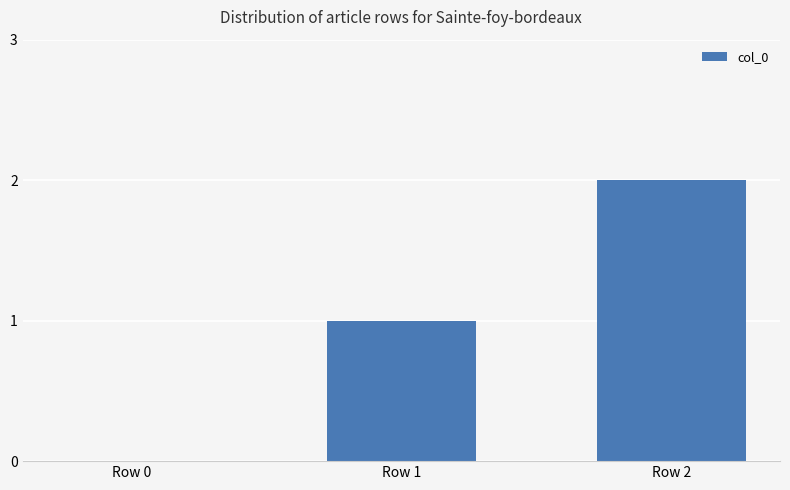

What is the sum of all values?

3